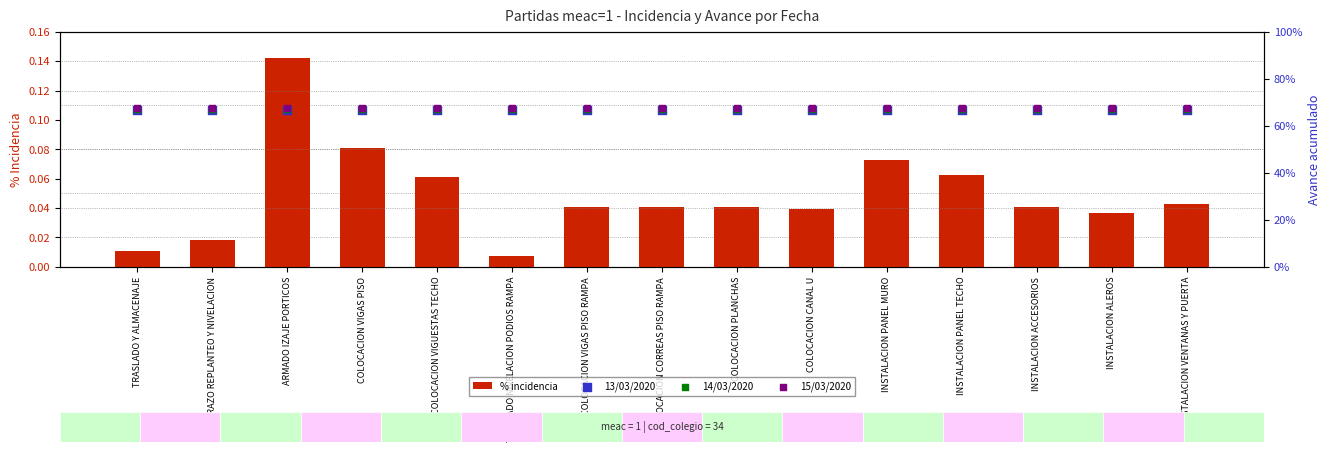

What are all the series names shown in the legend?

% incidencia, 13/03/2020, 14/03/2020, 15/03/2020